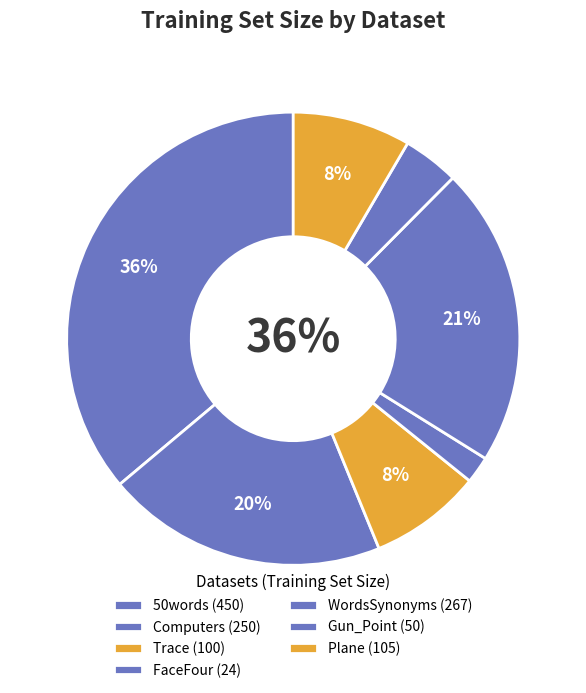

How many slices are in this pie chart?

7